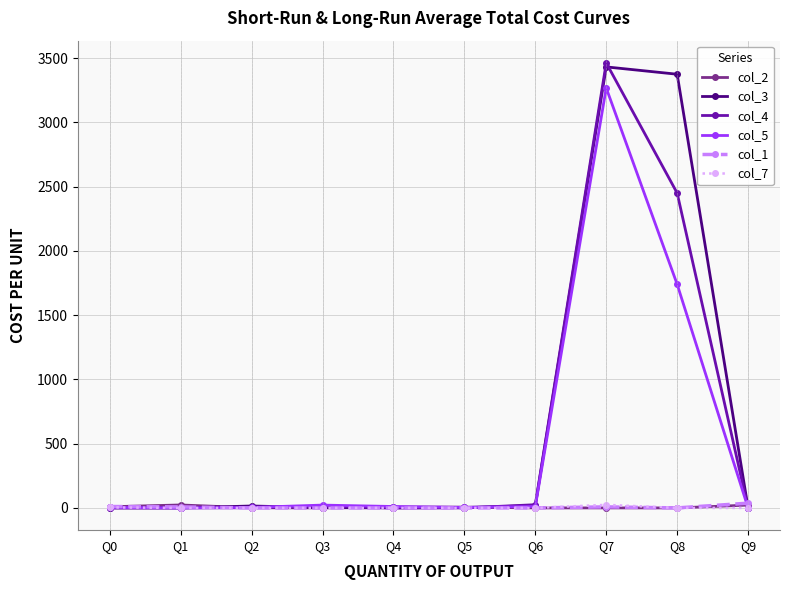

Which category has the highest value across all series?

Q7